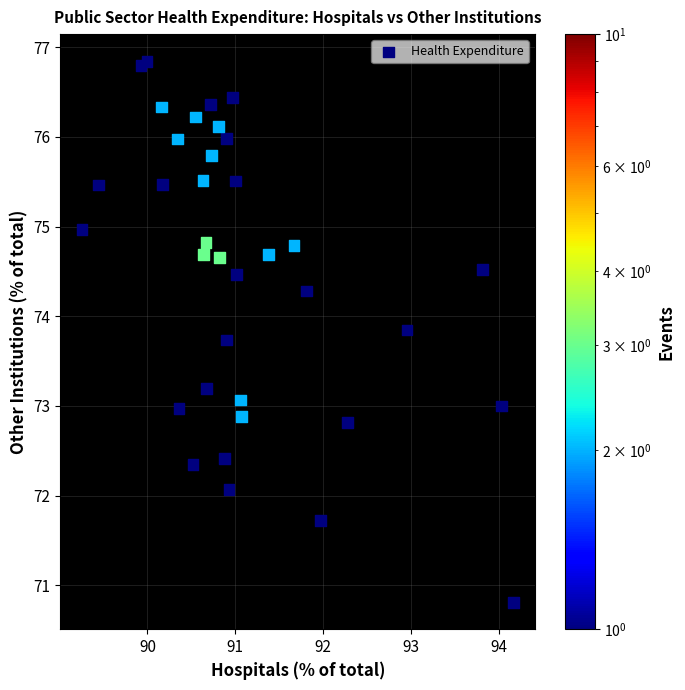

What is the range of X values (max minus min)?

4.9